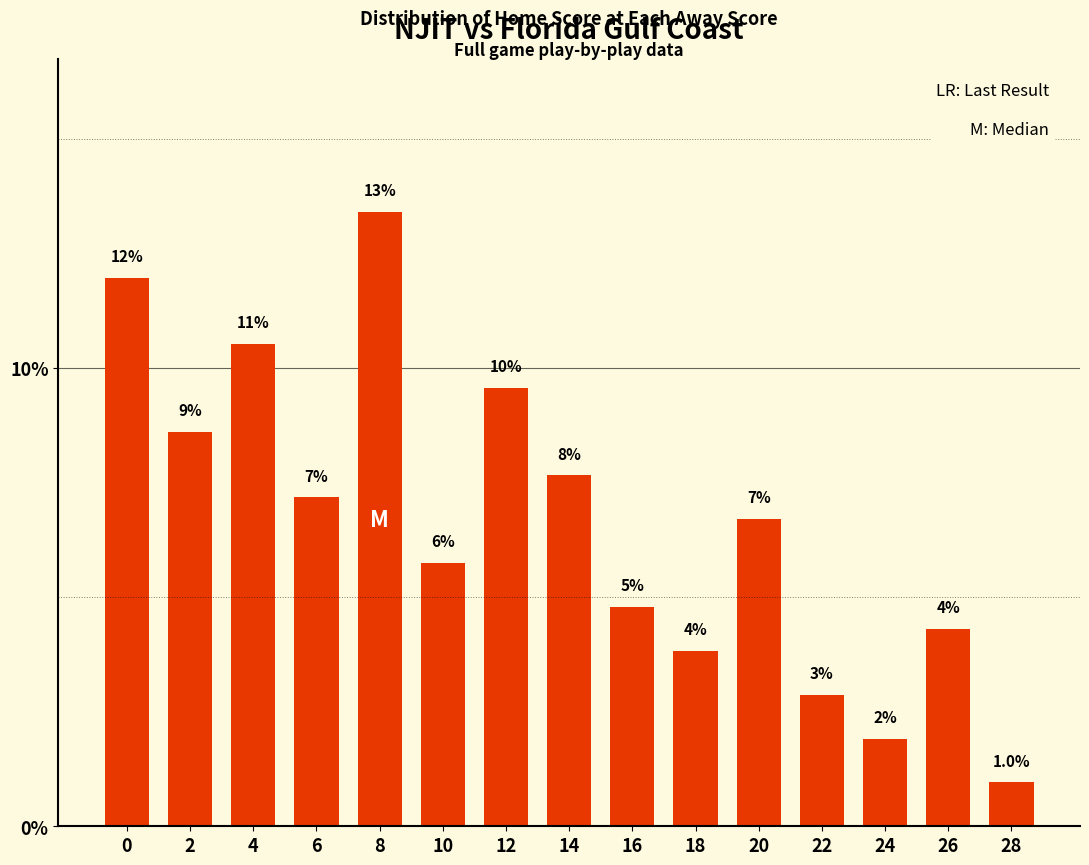

Which label corresponds to the smallest value in the chart?

28